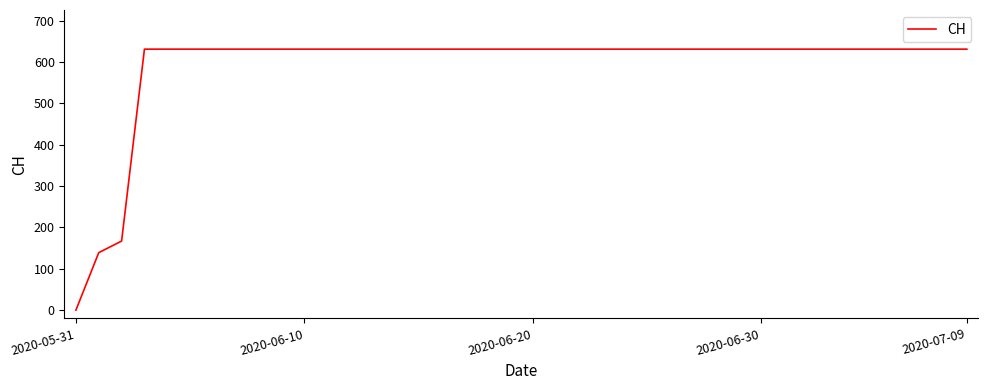

What is the greatest value displayed?

631